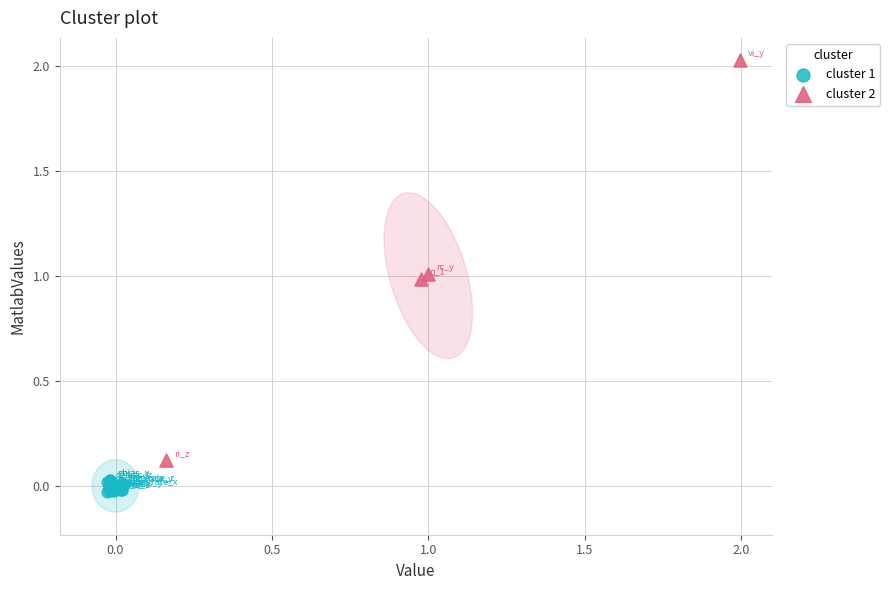

Which series reaches the maximum Y coordinate?

cluster 2